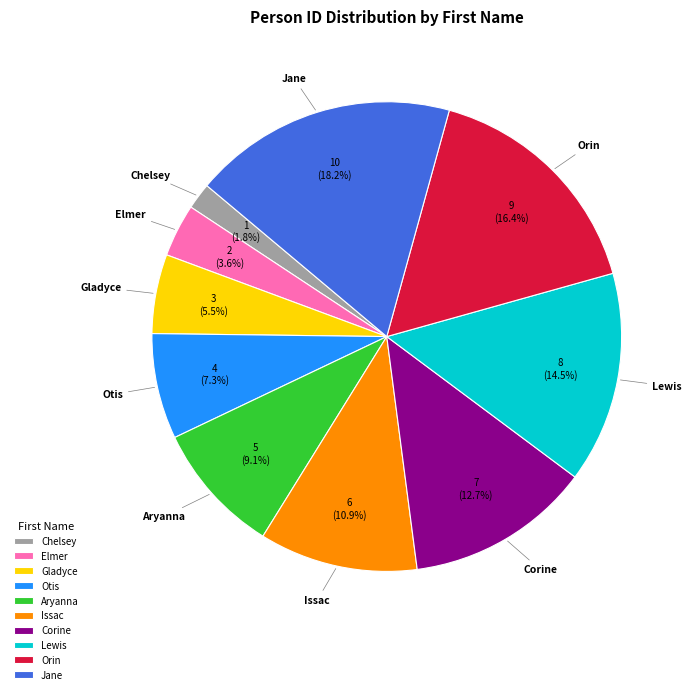

What percentage is the Jane slice, to the nearest percent?

18%